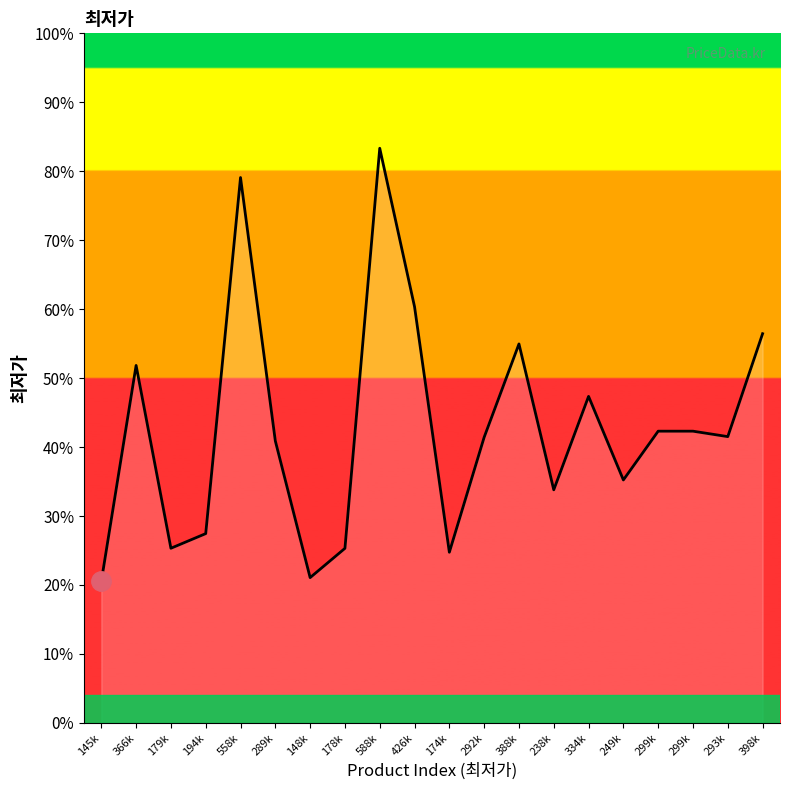

Reading right to left, transcribe all the data shown in this chart.

398900	293420	299000	299000	249000	334670	238900	388420	292770	174900	426550	588990	178900	148900	289000	558990	194000	179000	366380	145000